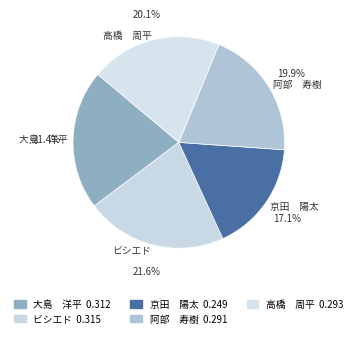

Which category has the smallest portion of the pie?

京田 陽太